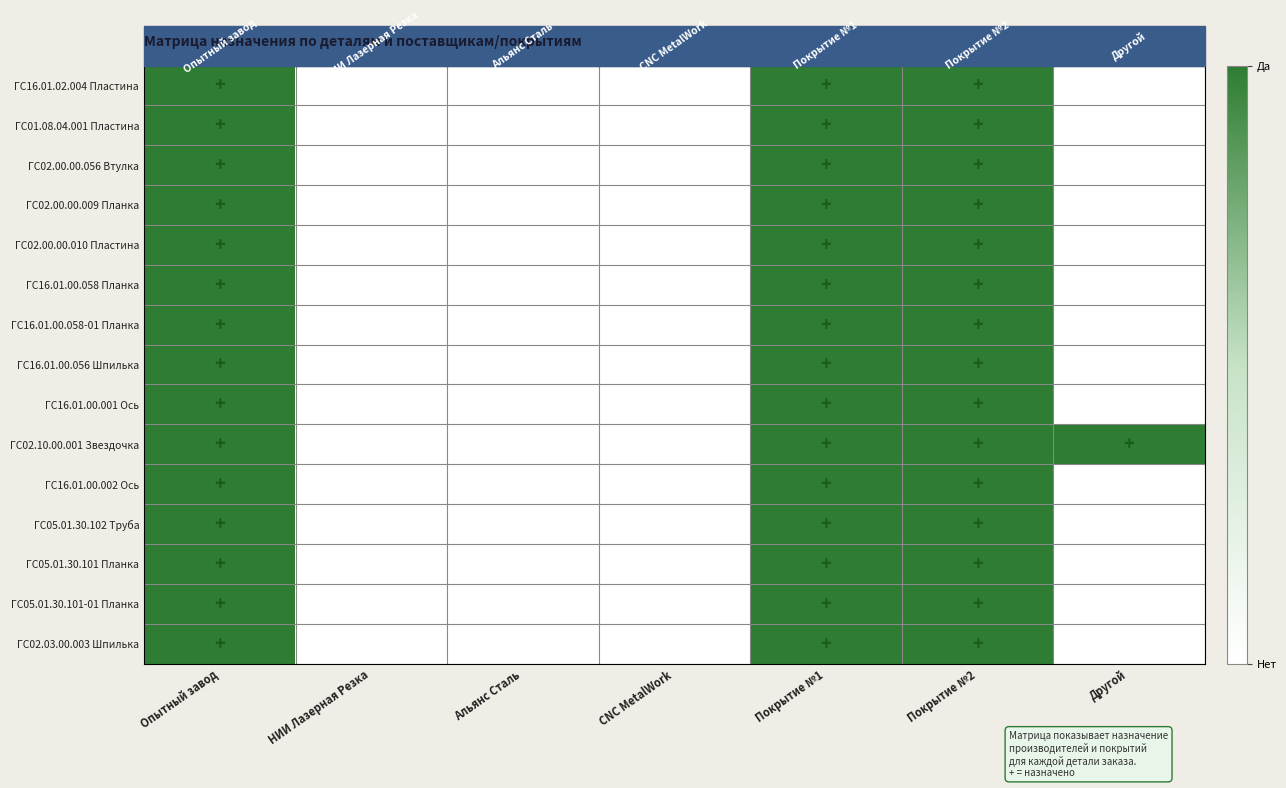

Which series has the largest total across all categories?

ГС02.10.00.001 Звездочка